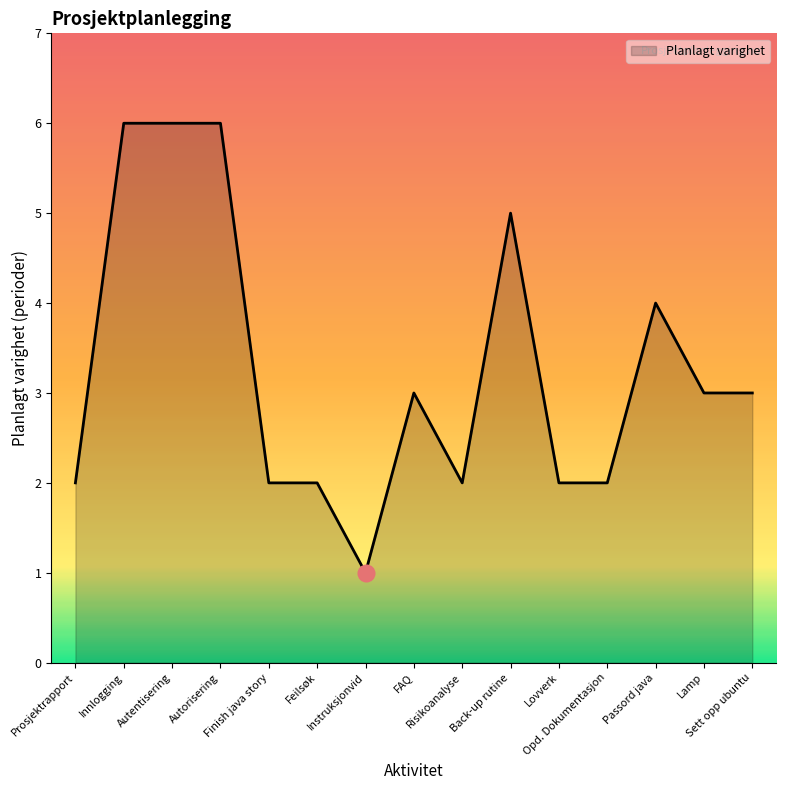

What is the average value?

3